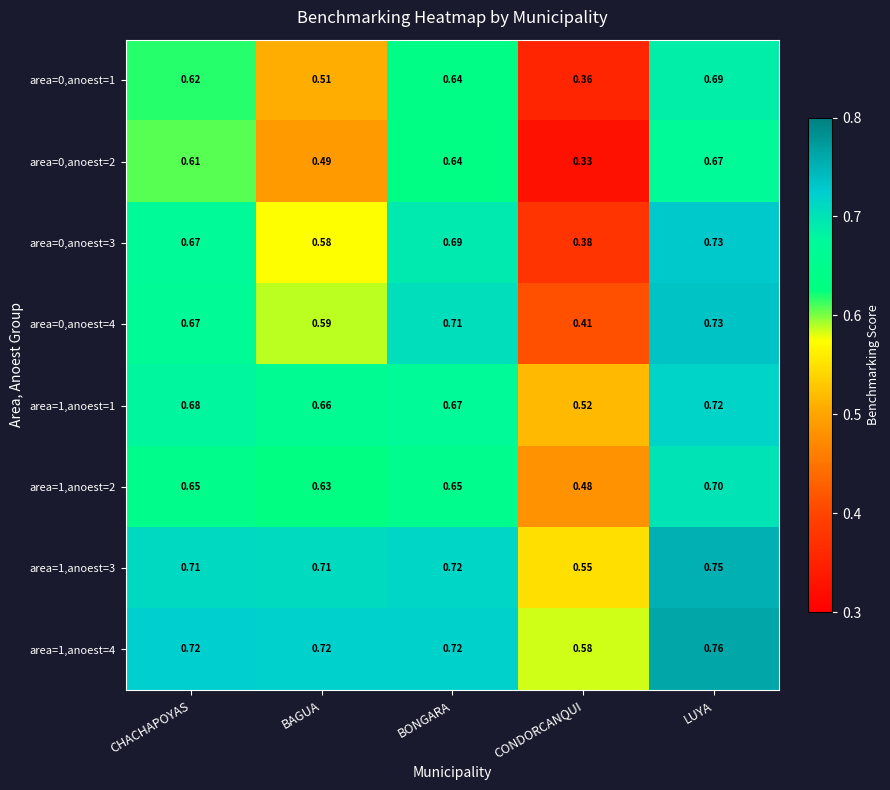

Which series has the widest spread of values?

area=0,anoest=3